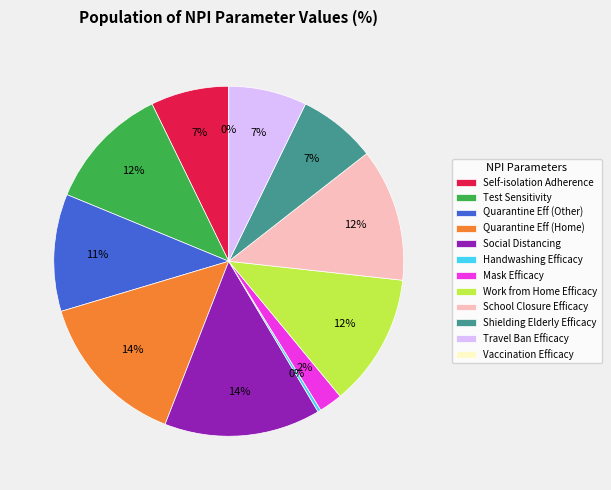

Which slice is the smallest?

Vaccination Efficacy